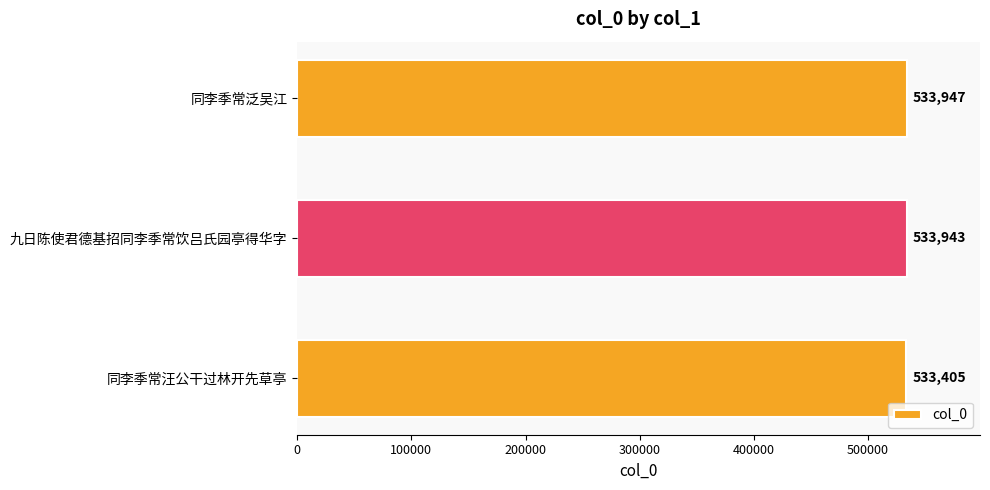

What is the change in value from 同李季常泛吴江 to 九日陈使君德基招同李季常饮吕氏园亭得华字?

-4